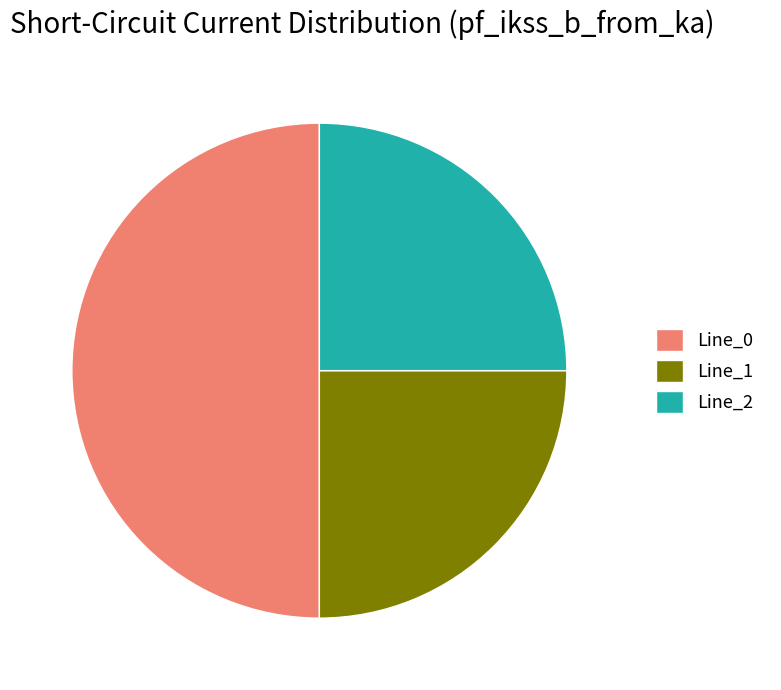

Does Line_1 account for over 50% of the chart?

No